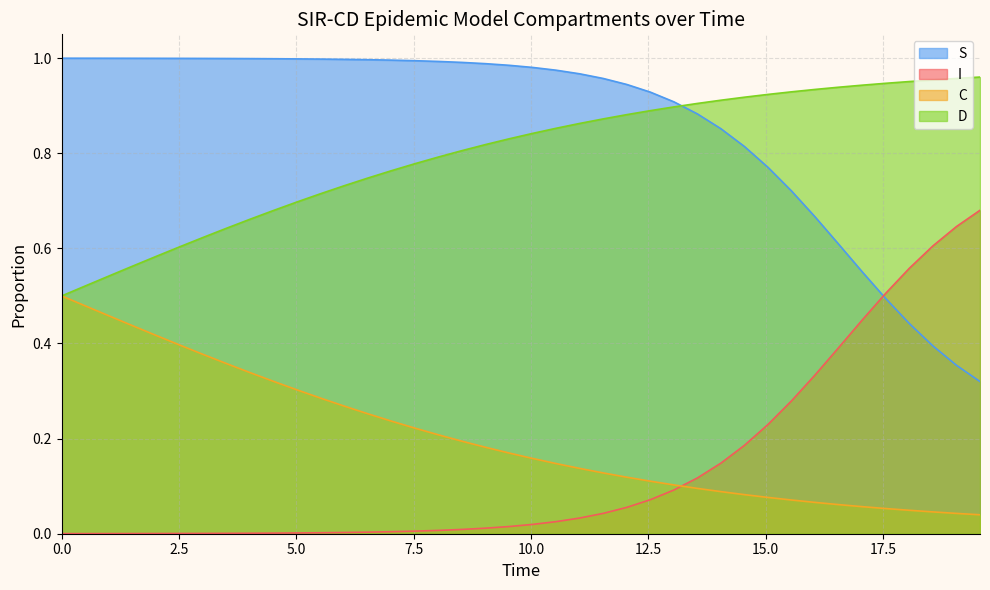

What is the average value of the D series?

0.8